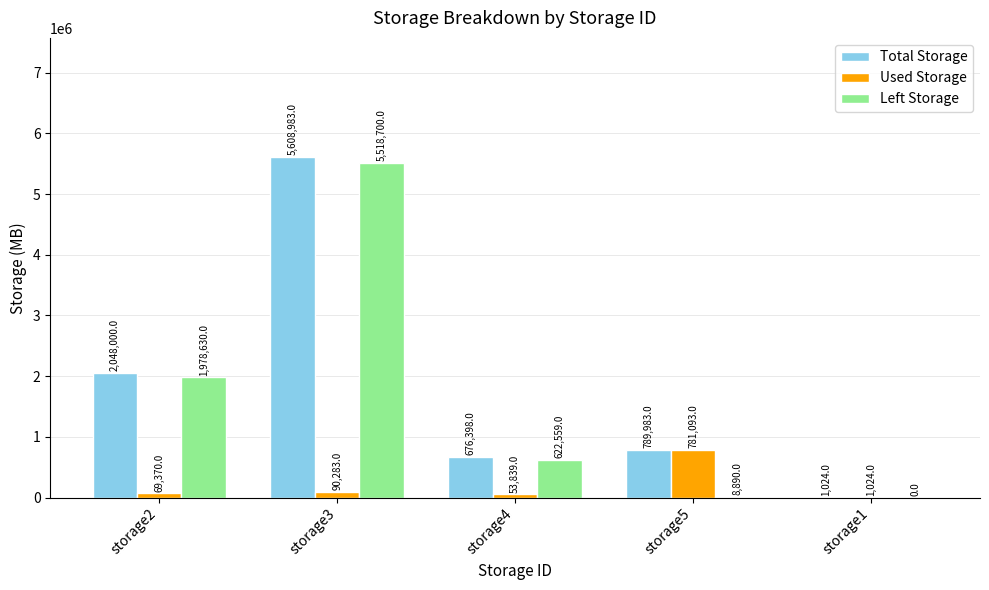

What value does the Total Storage series have at storage2?

2048000